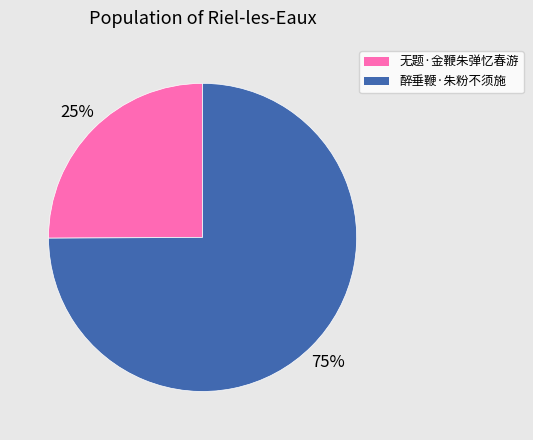

To the nearest percent, what is the difference between the largest and smallest slice percentages?

50%